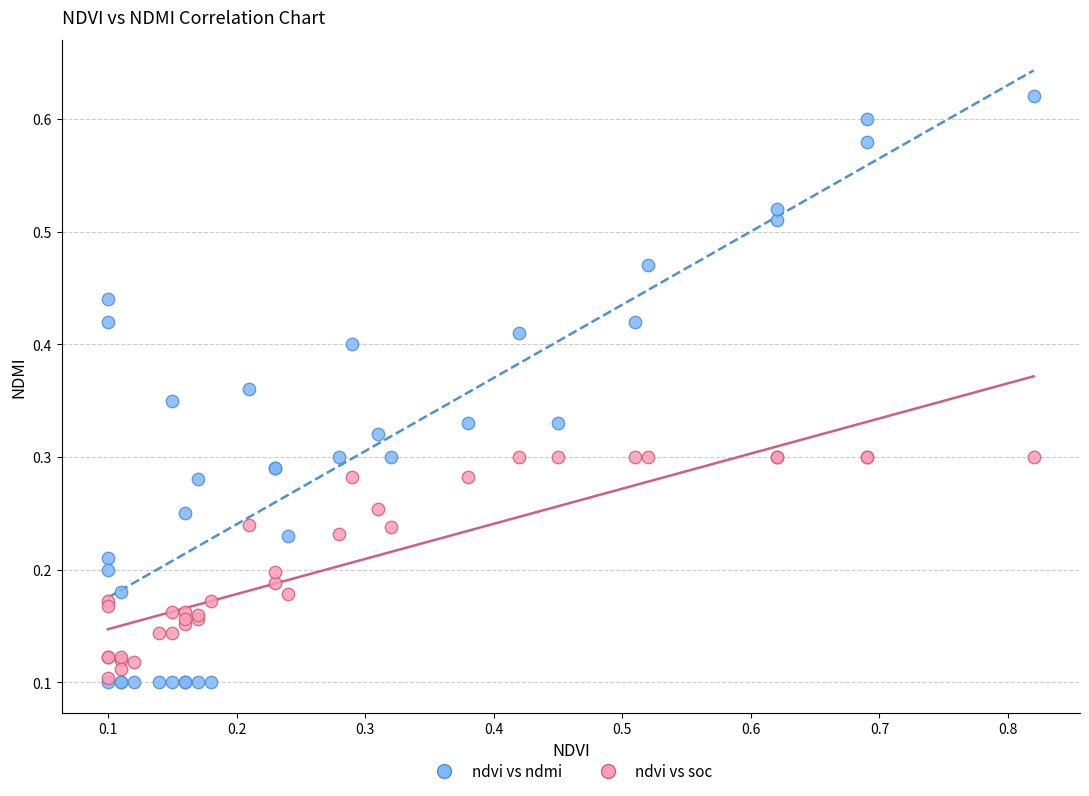

What are all the series names shown in the legend?

ndvi vs ndmi, ndvi vs soc